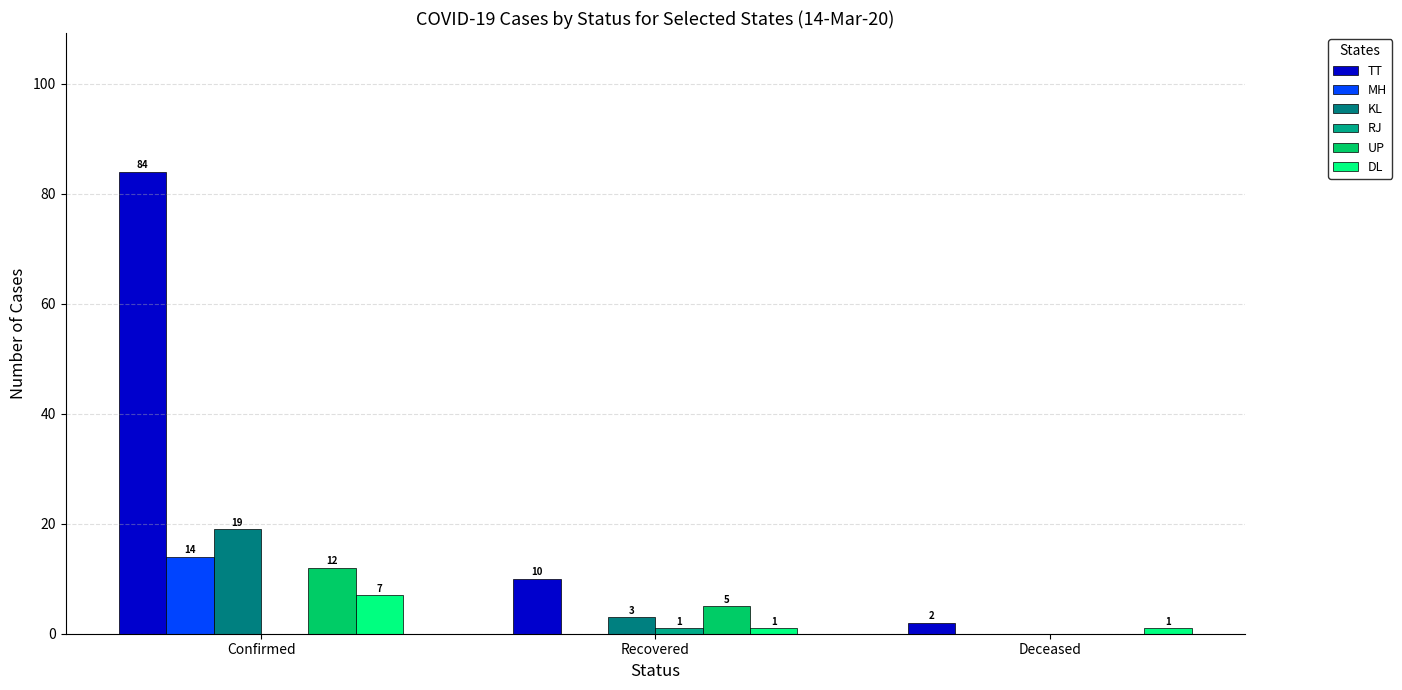

Are the bars grouped side by side (vs. stacked)?

Yes